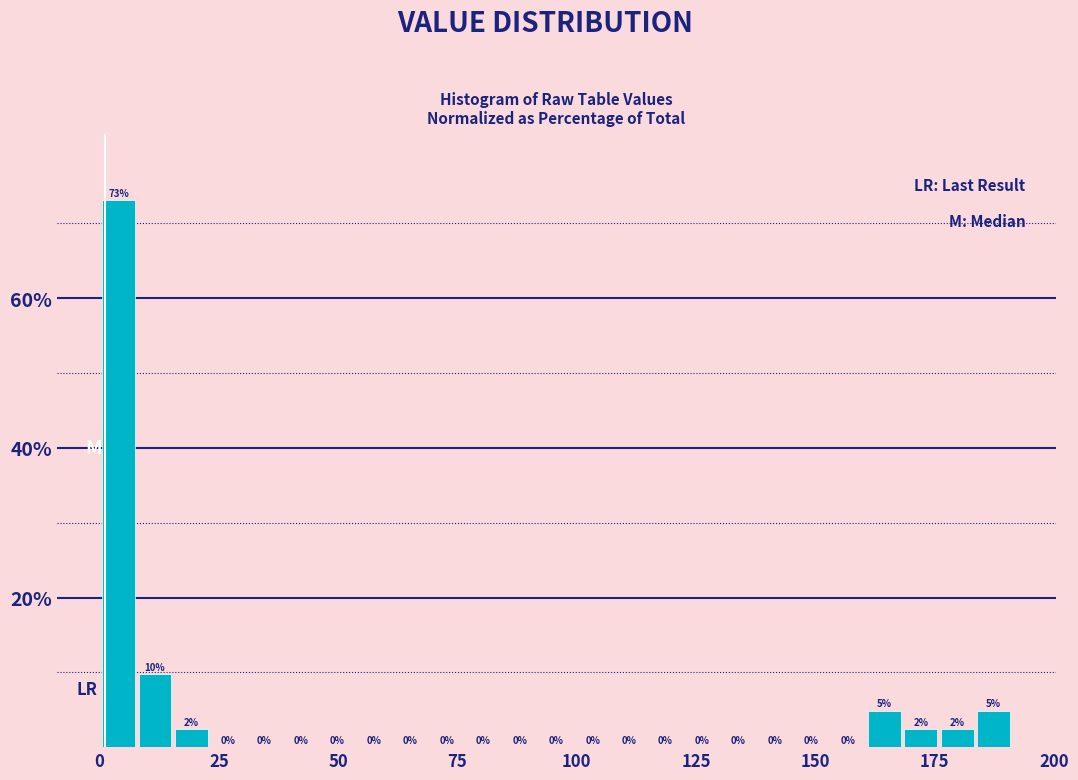

Read against the x-axis, roughly where is the centre of the tallest bar?

5